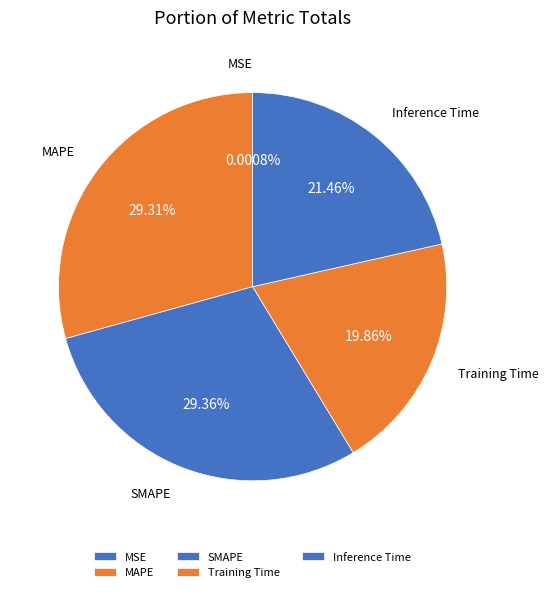

Combined, do Inference Time and Training Time account for over 50%?

No